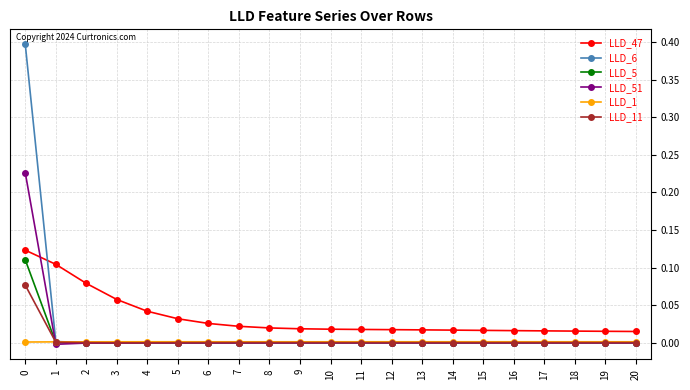

Is the value of LLD_5 at 12 greater than the value of LLD_47 at 14?

No